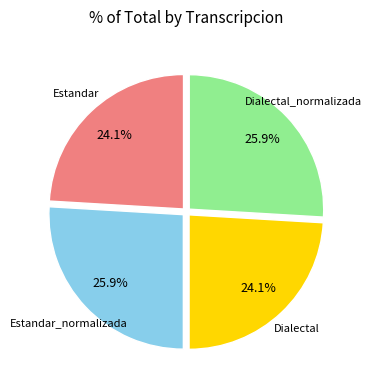

Between Dialectal_normalizada and Estandar, which is larger?

Dialectal_normalizada